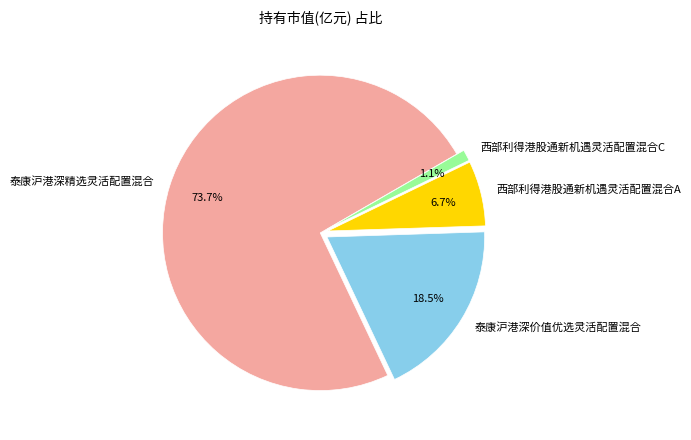

True or false: 西部利得港股通新机遇灵活配置混合C accounts for 1% of the total.

True